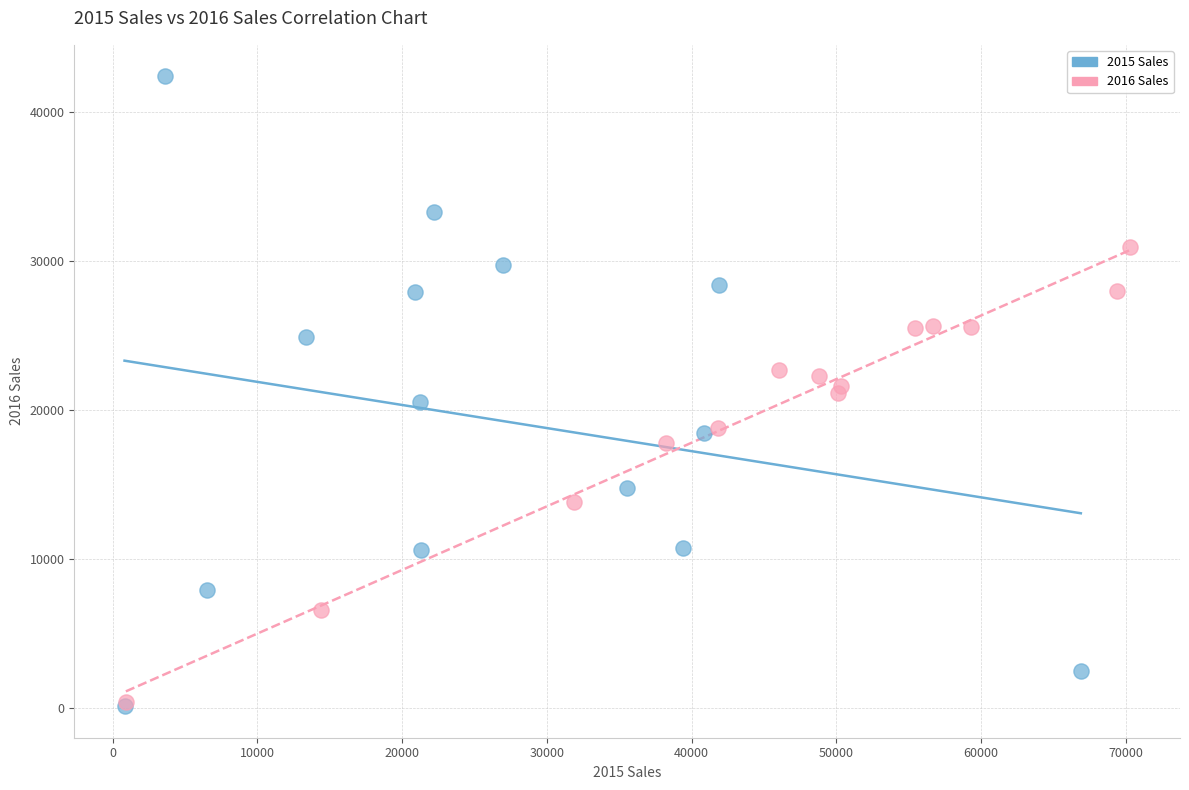

Which series has the largest Y range (max minus min)?

2015 Sales